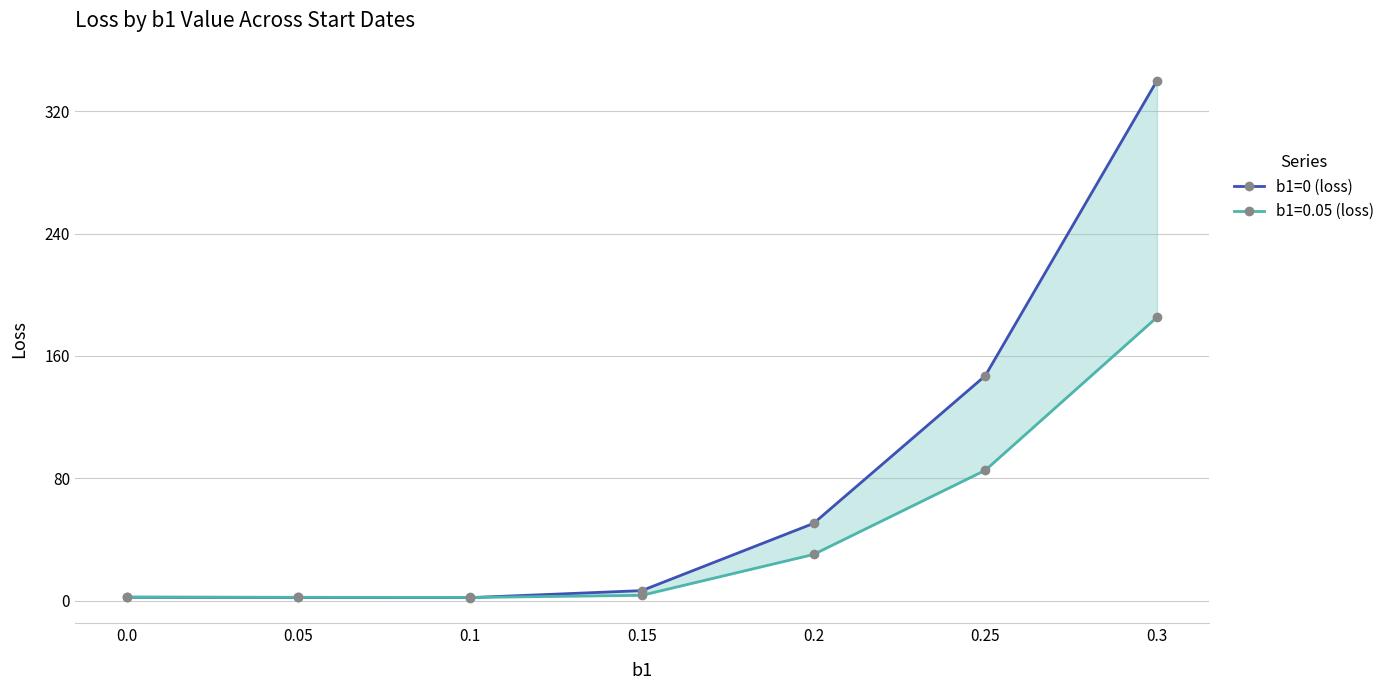

What is the difference between the values at 0.0 and 0.15?

4.3